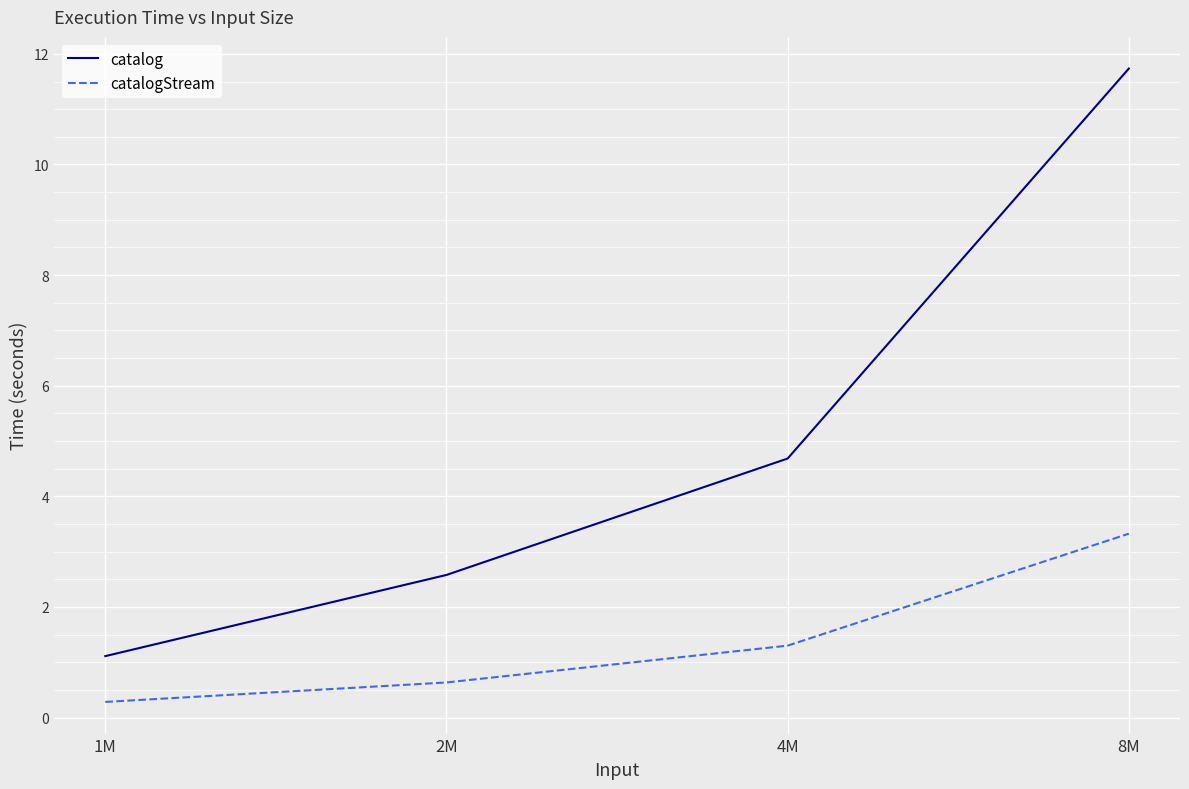

True or false: catalog has more than 1 points higher than both neighbors.

False